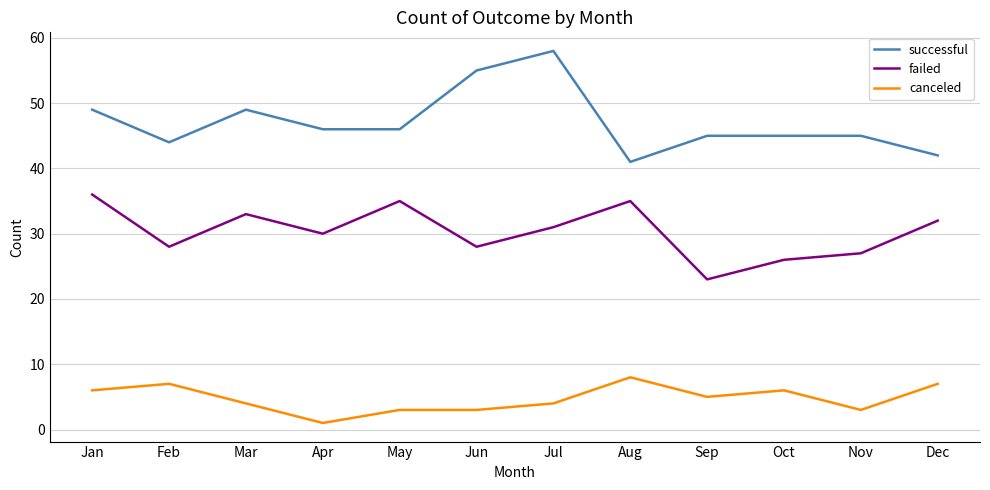

What value does the canceled series have at May?

3